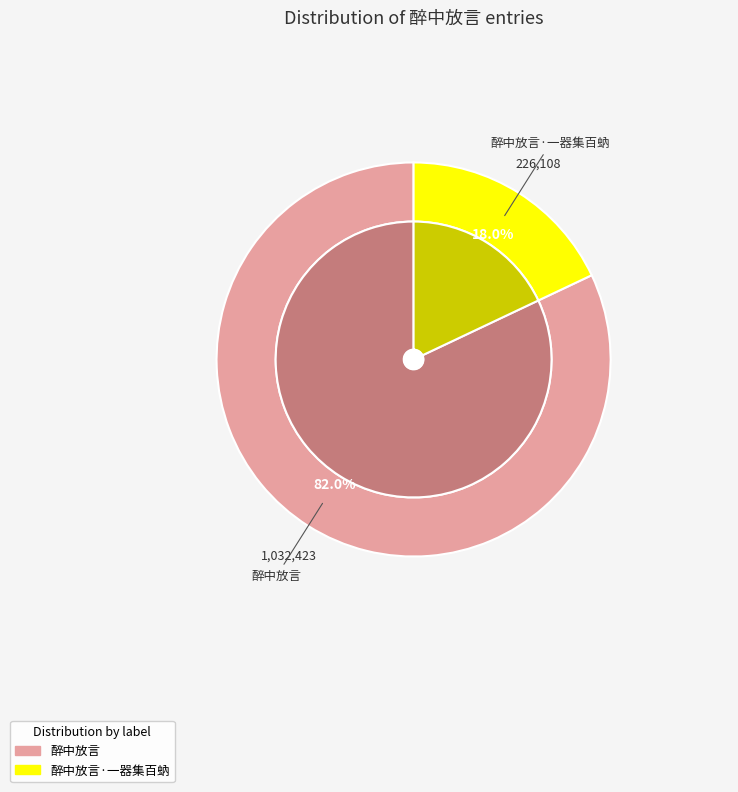

How many slices are in this pie chart?

2